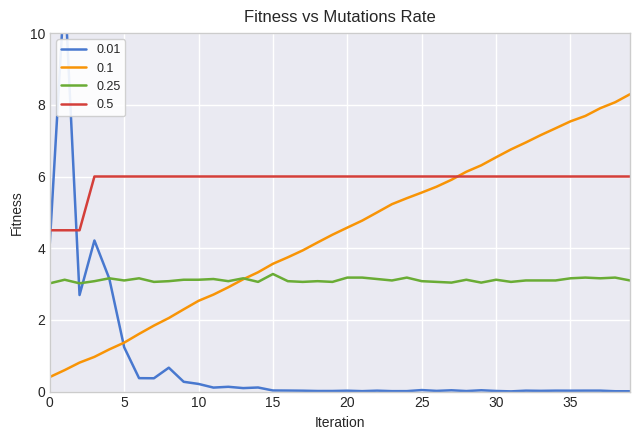

How many lines are shown in the chart?

4